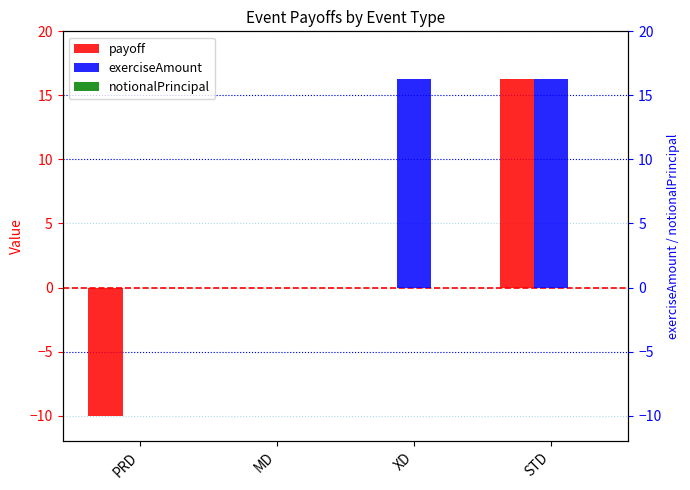

Which has a higher value, MD or XD?

MD